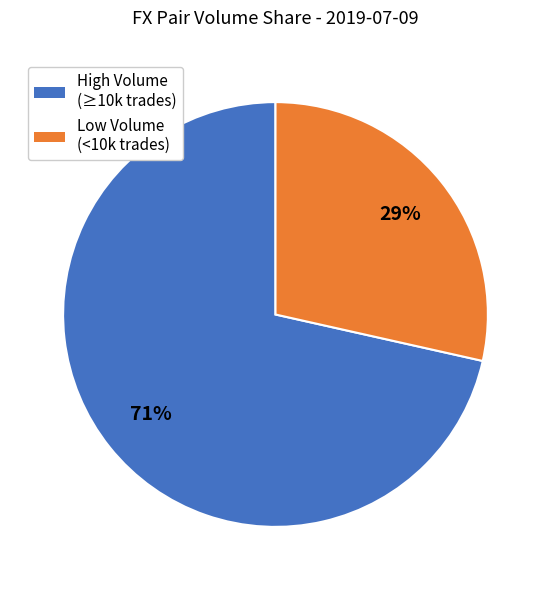

Is there any slice that represents more than half of the pie?

Yes